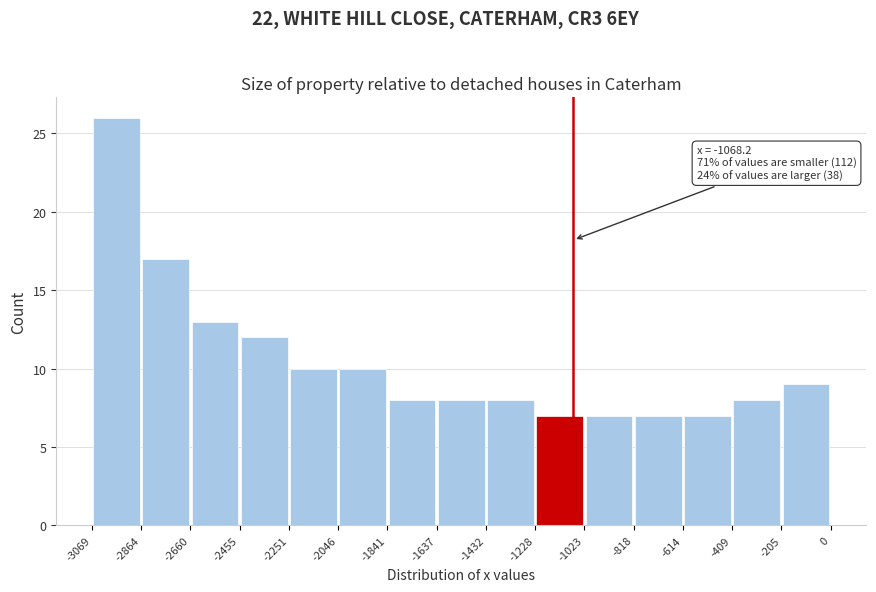

Over which range of the x-axis is the bar tallest?

-3069 to -2864